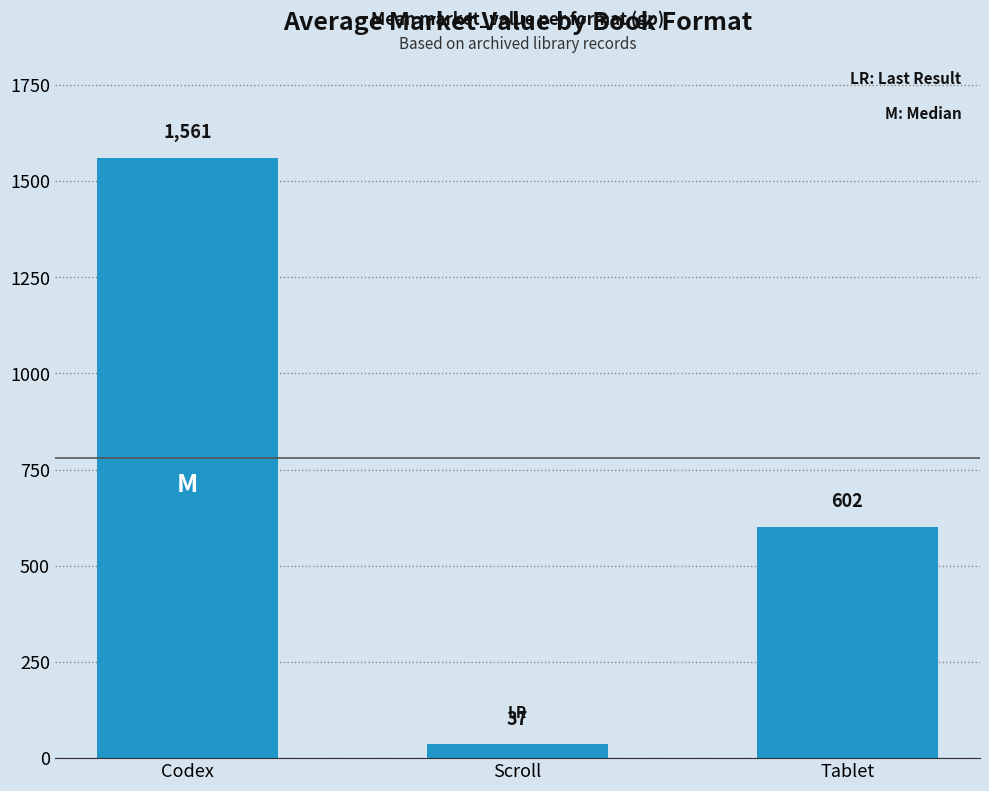

What is the label of the 3rd bar from the right?

Codex